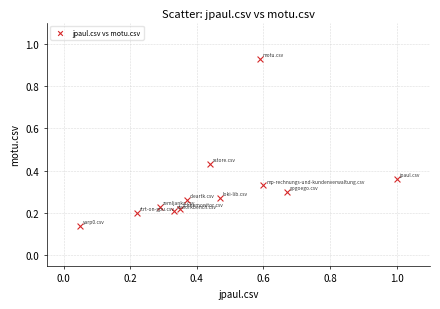

What is the range of Y values (max minus min)?

0.8